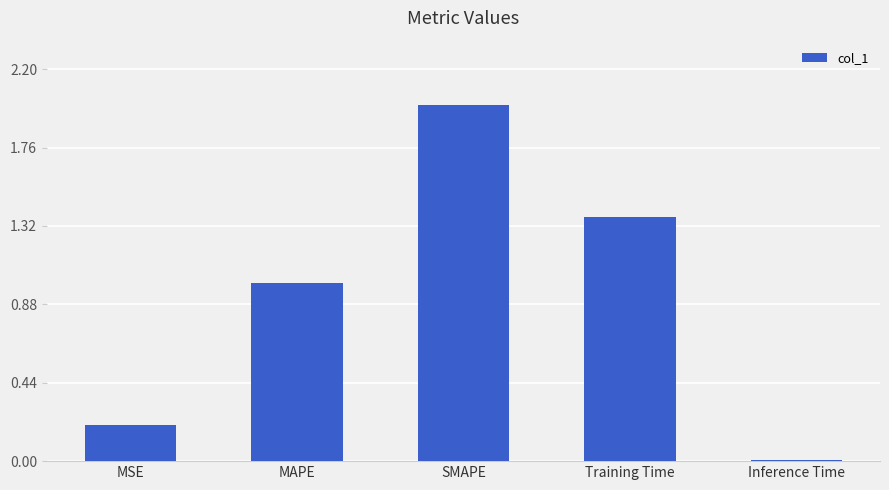

Between SMAPE and Inference Time, which is larger?

SMAPE